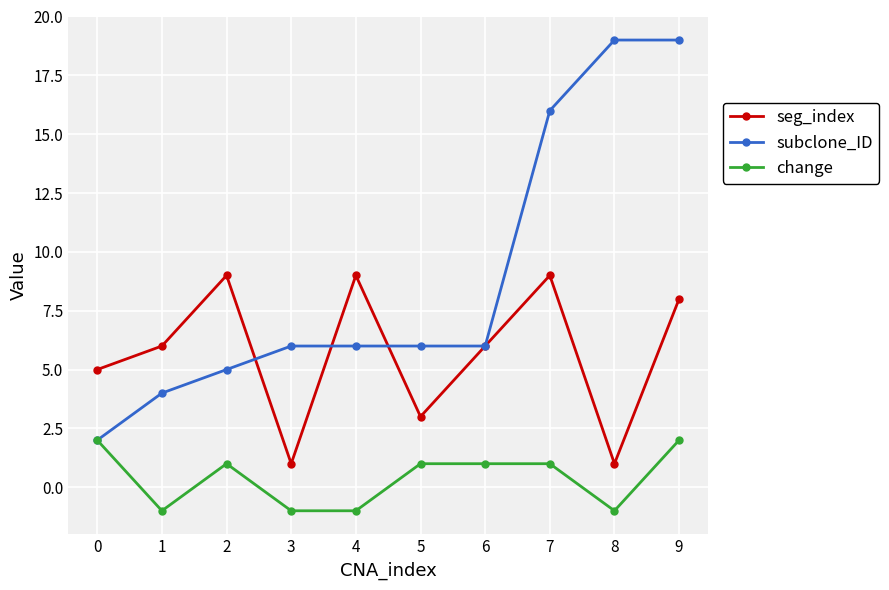

What is the highest value of the subclone_ID series?

19